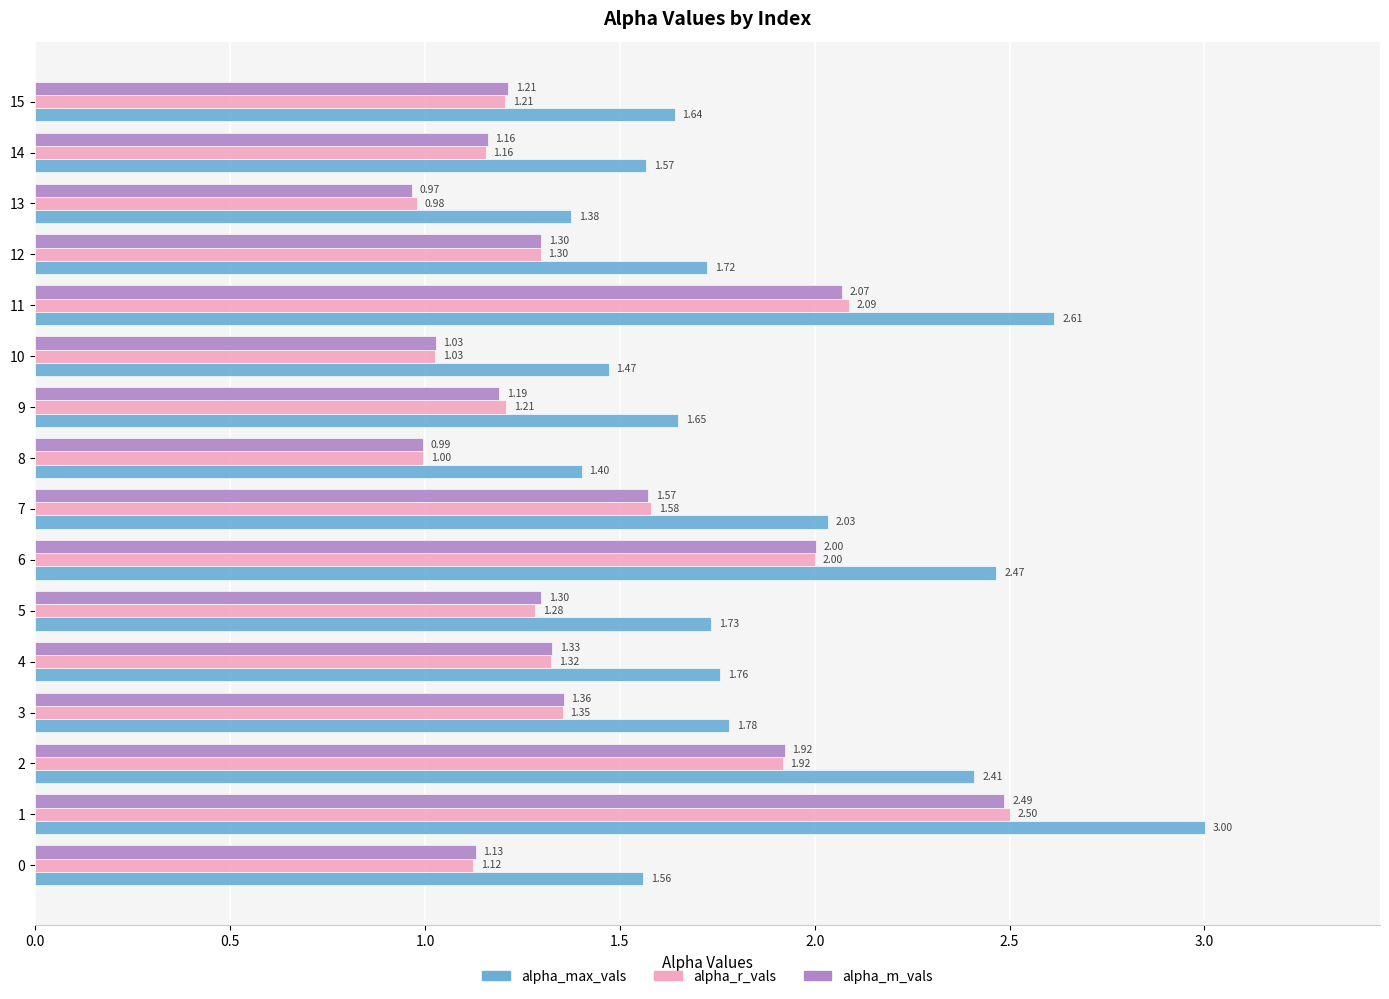

What is the lowest value of the alpha_max_vals series?

1.4